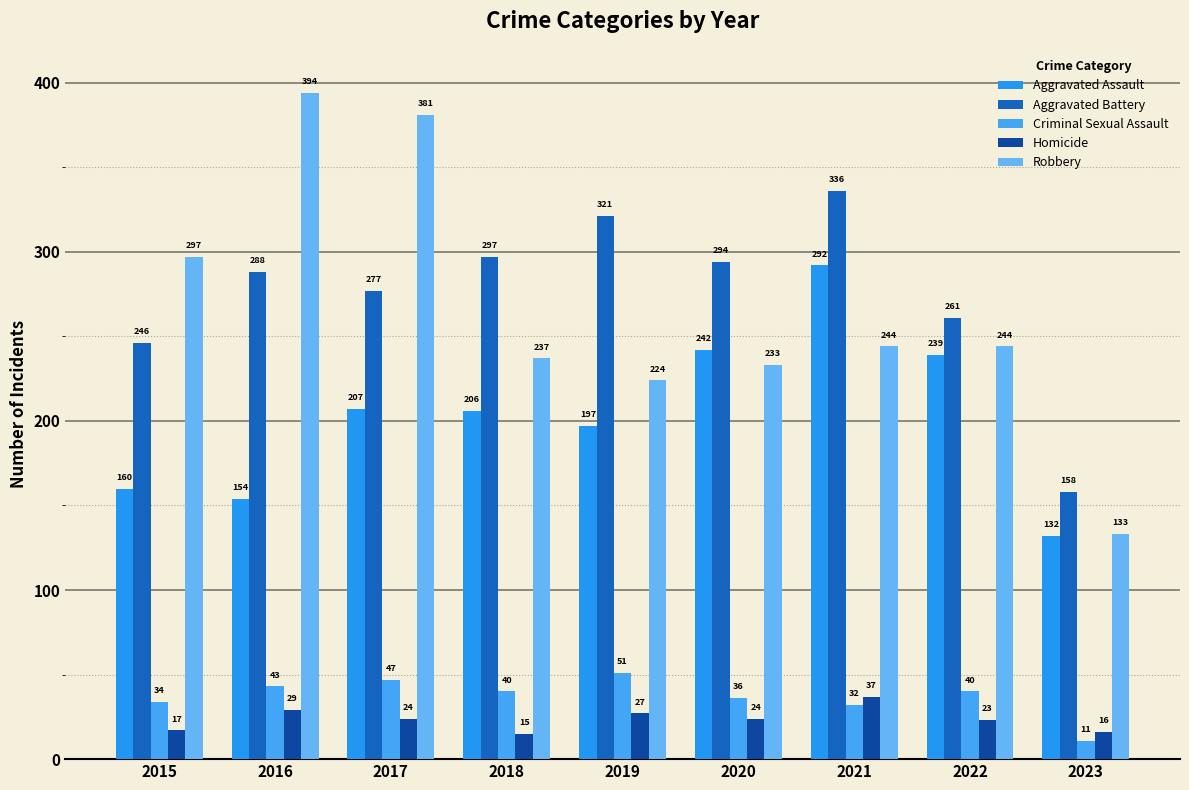

Which series has the largest total across all categories?

Aggravated Battery